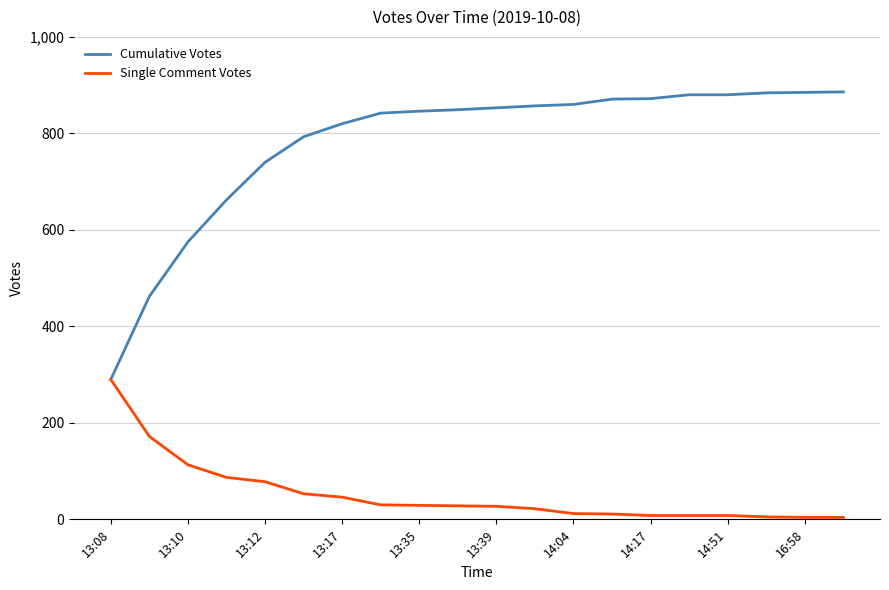

Rank the series by their maximum value, from lowest to highest.

Single Comment Votes, Cumulative Votes